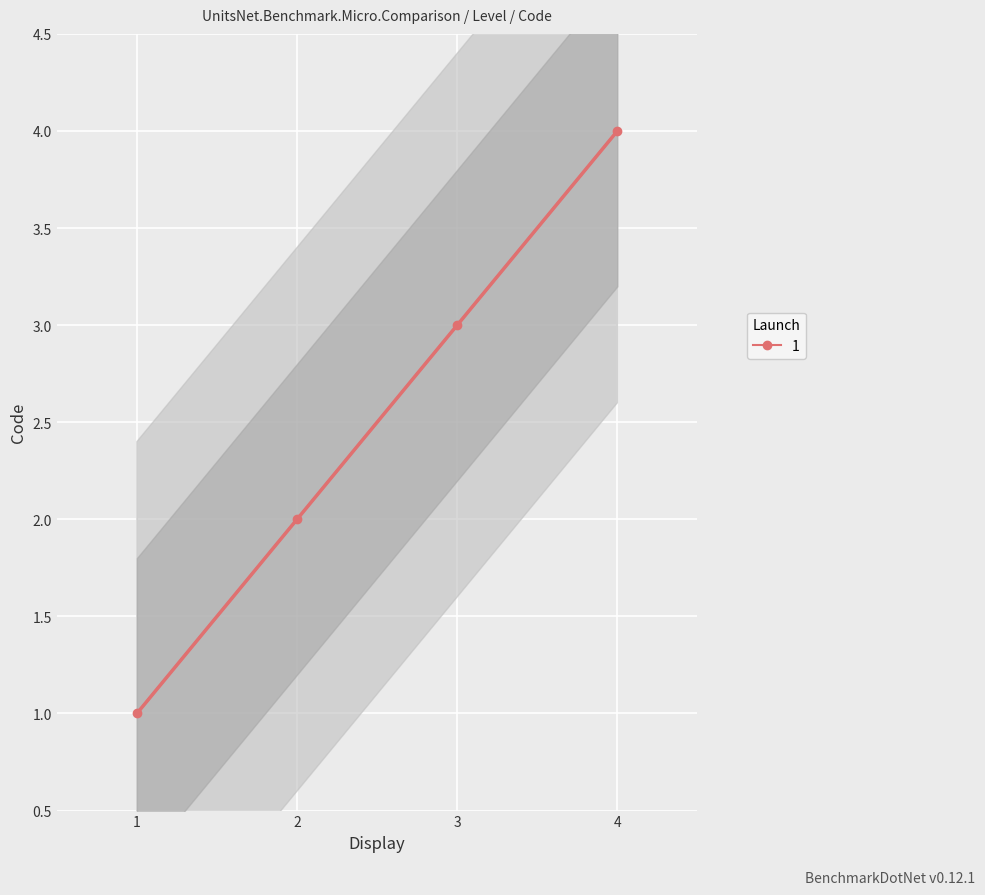

Reading right to left, what are all the values shown in this chart?

4	3	2	1